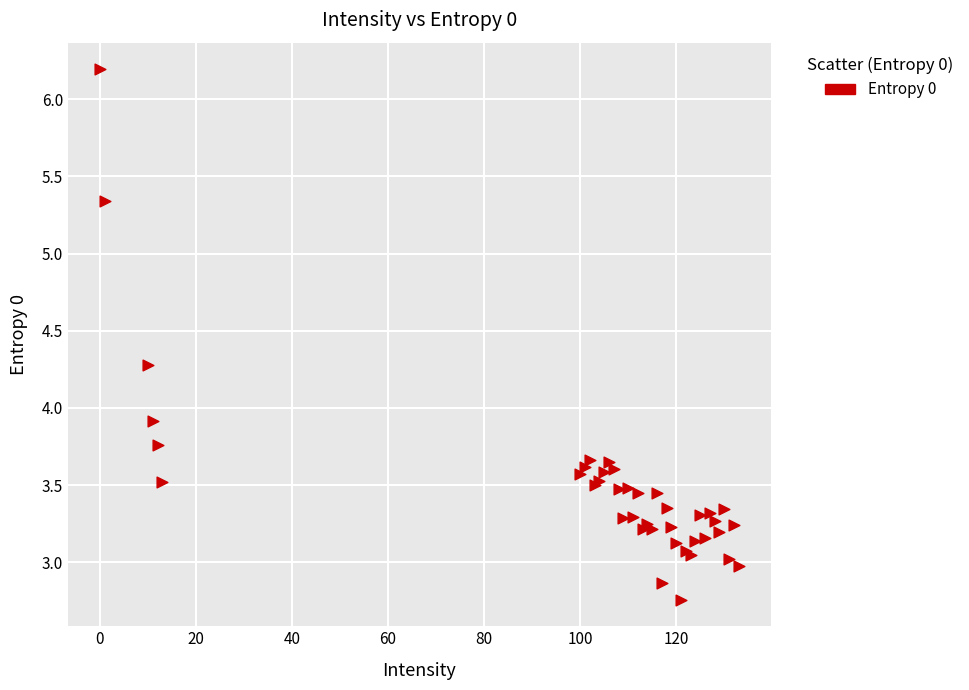

What Y value in the scatter plot is closest to 4?

3.9